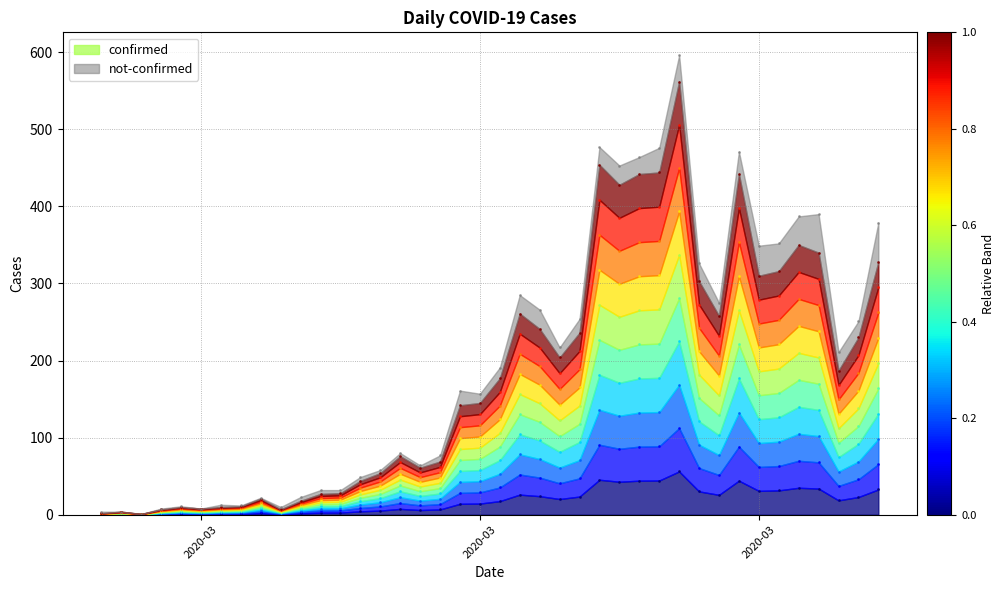

Rank the categories by value from lowest to highest.

2020-02-29, 2020-02-27, 2020-02-28, 2020-03-01, 2020-03-07, 2020-03-03, 2020-03-02, 2020-03-04, 2020-03-05, 2020-03-08, 2020-03-06, 2020-03-09, 2020-03-10, 2020-03-11, 2020-03-12, 2020-03-14, 2020-03-15, 2020-03-13, 2020-03-16, 2020-03-17, 2020-03-18, 2020-04-04, 2020-03-21, 2020-04-05, 2020-03-22, 2020-03-20, 2020-03-29, 2020-03-19, 2020-03-28, 2020-03-31, 2020-04-01, 2020-04-06, 2020-04-03, 2020-04-02, 2020-03-24, 2020-03-25, 2020-03-30, 2020-03-26, 2020-03-23, 2020-03-27